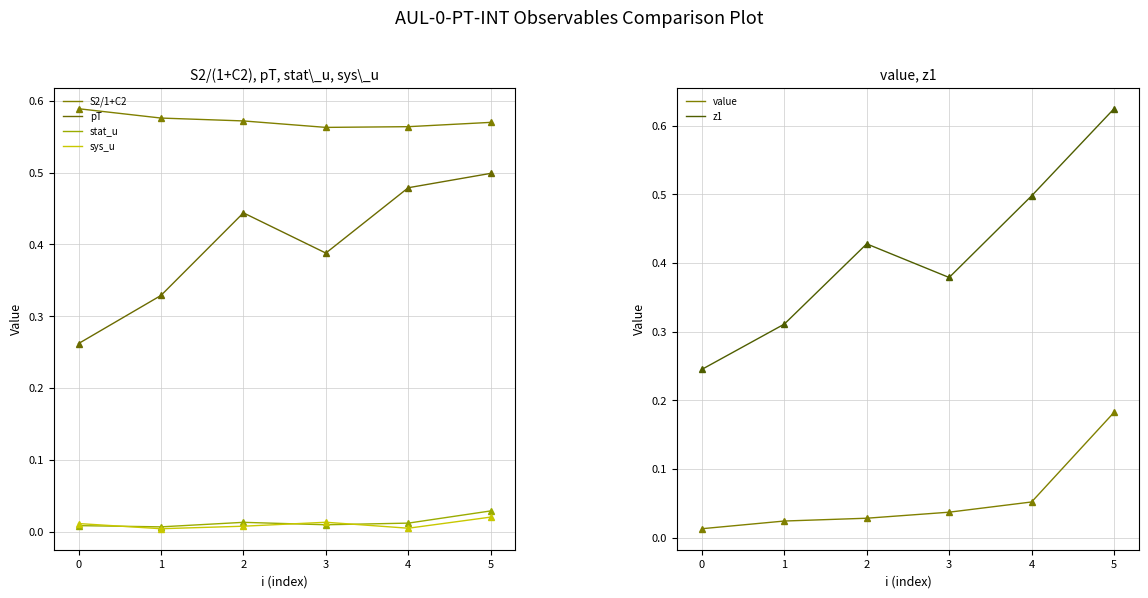

What is the difference between the highest and lowest values at 5?

0.6